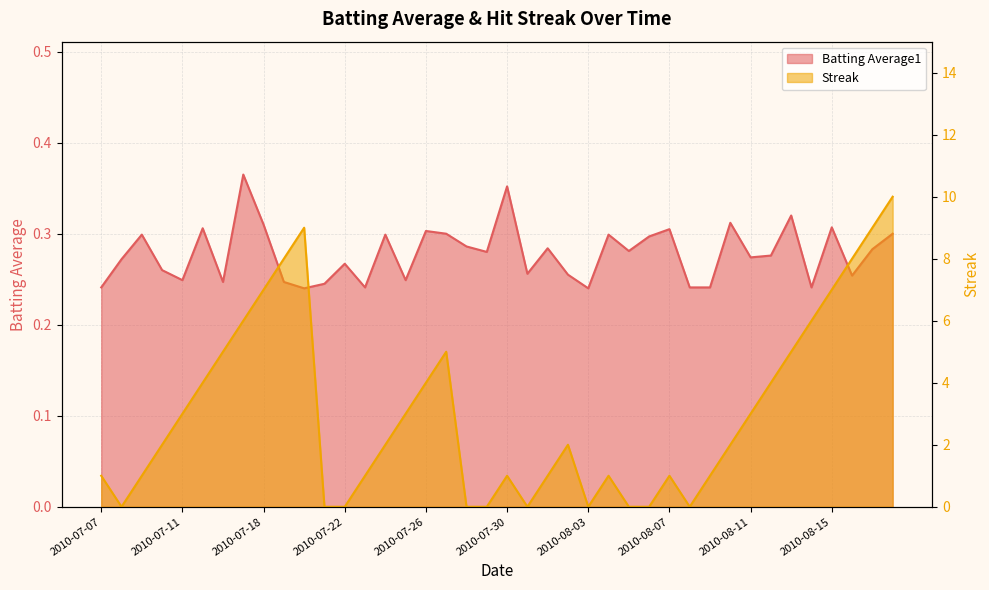

Reading left to right, extract all data points from this chart.

Batting Average1: 0.2	0.3	0.3	0.3	0.2	0.3	0.2	0.4	0.3	0.2	0.2	0.2	0.3	0.2	0.3	0.2	0.3	0.3	0.3	0.3	0.4	0.3	0.3	0.3	0.2	0.3	0.3	0.3	0.3	0.2	0.2	0.3	0.3	0.3	0.3	0.2	0.3	0.3	0.3	0.3
Streak: 1.0	0.0	1.0	2.0	3.0	4.0	5.0	6.0	7.0	8.0	9.0	0.0	0.0	1.0	2.0	3.0	4.0	5.0	0.0	0.0	1.0	0.0	1.0	2.0	0.0	1.0	0.0	0.0	1.0	0.0	1.0	2.0	3.0	4.0	5.0	6.0	7.0	8.0	9.0	10.0